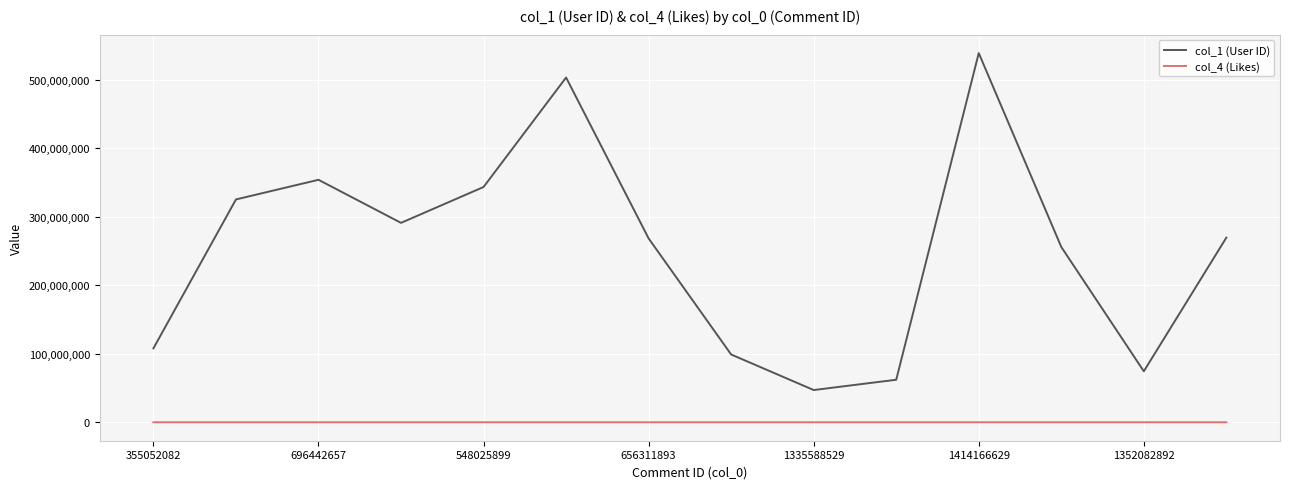

Which series has the largest range (max minus min)?

col_1 (User ID)